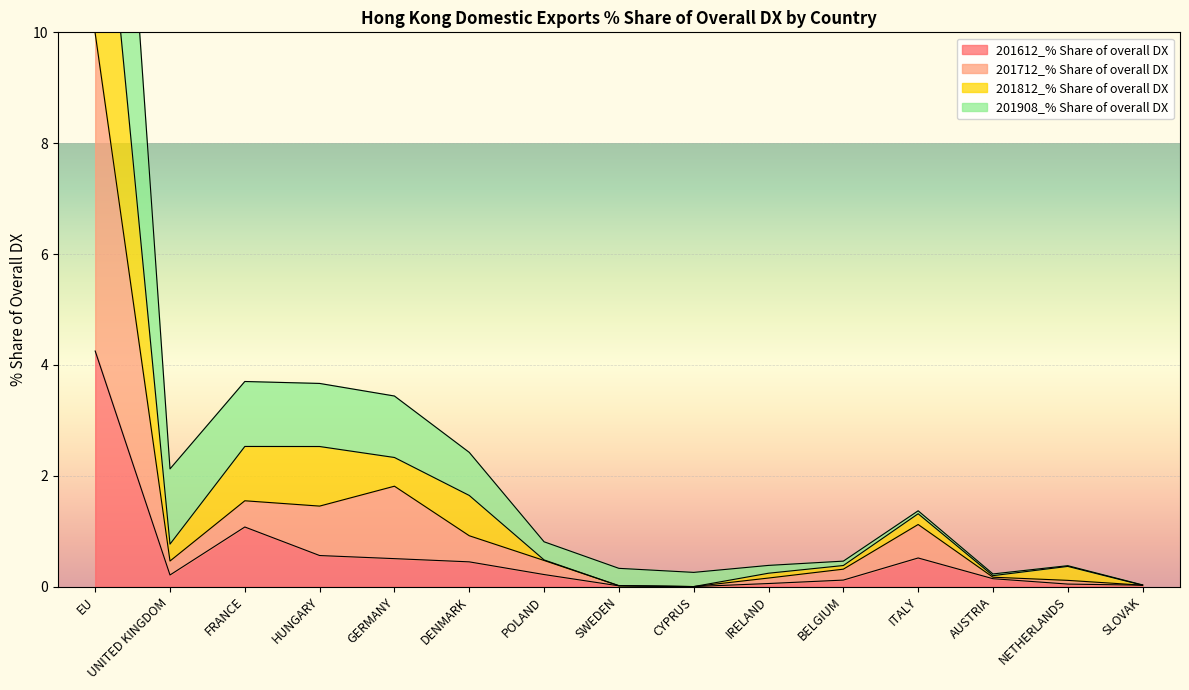

True or false: 201908_% Share of overall DX has a value of 0.3 at SWEDEN.

True